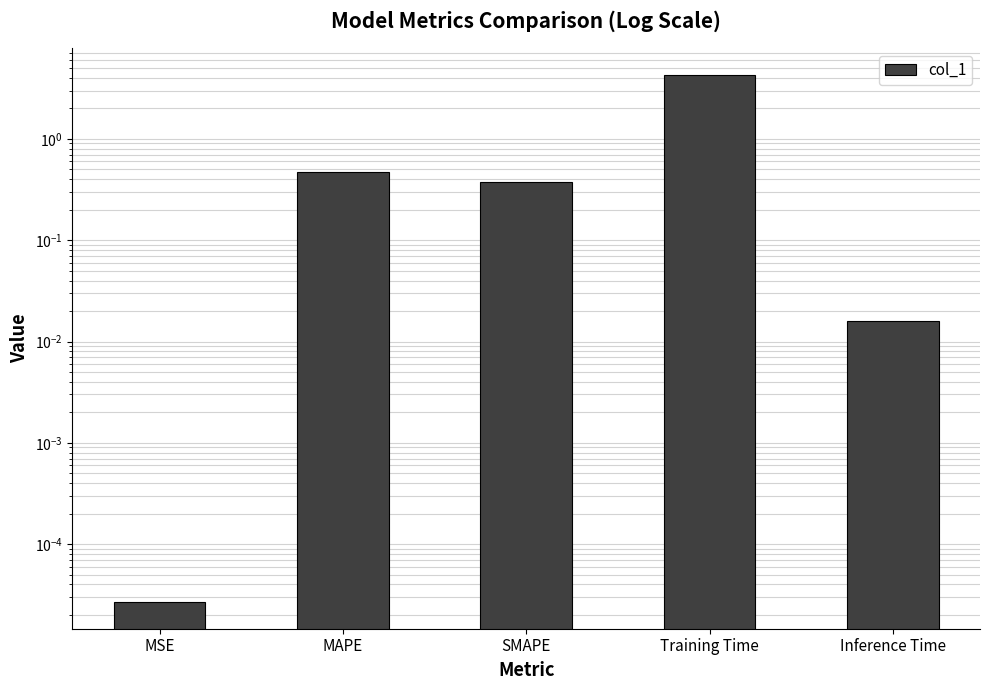

Reading right to left, transcribe all the data shown in this chart.

Inference Time=0.0	Training Time=4.3	SMAPE=0.4	MAPE=0.5	MSE=0.0